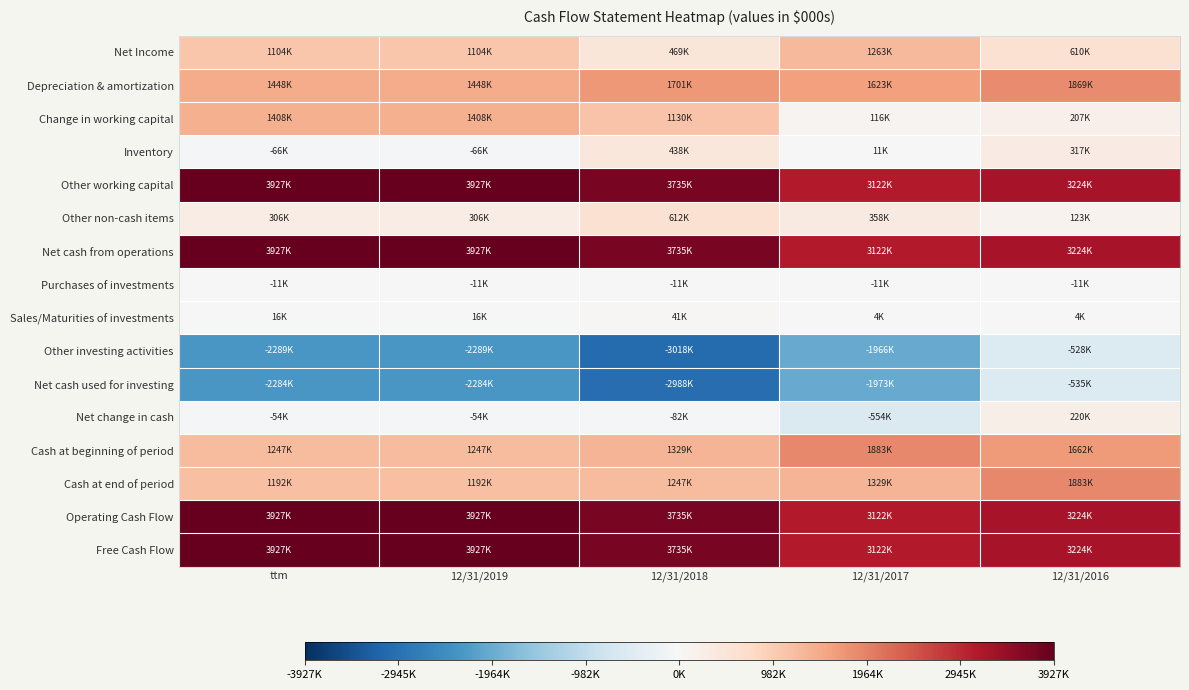

What is the greatest value displayed?

3927000